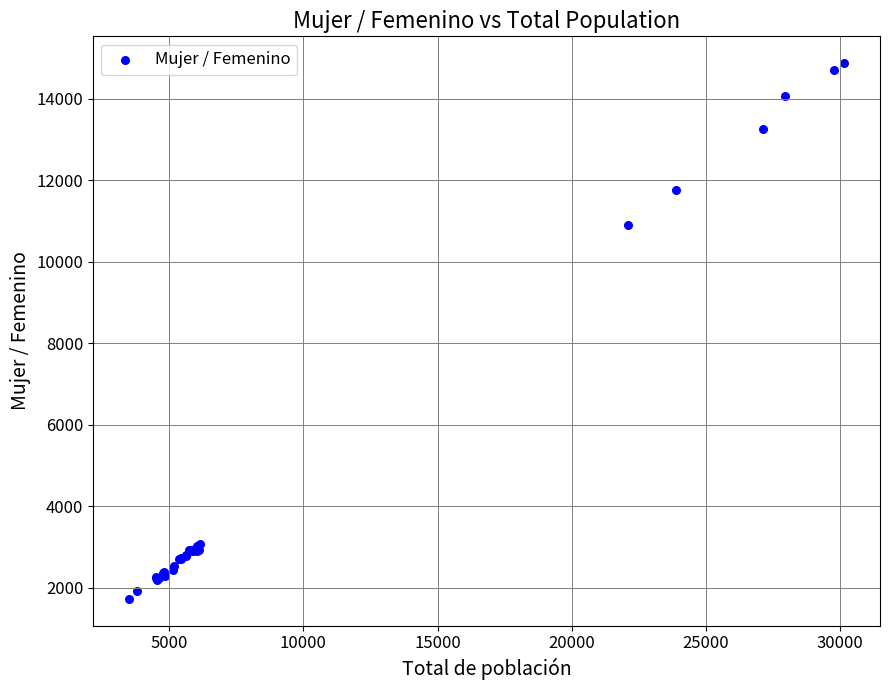

What Y value in the scatter plot is closest to 8304?

10907